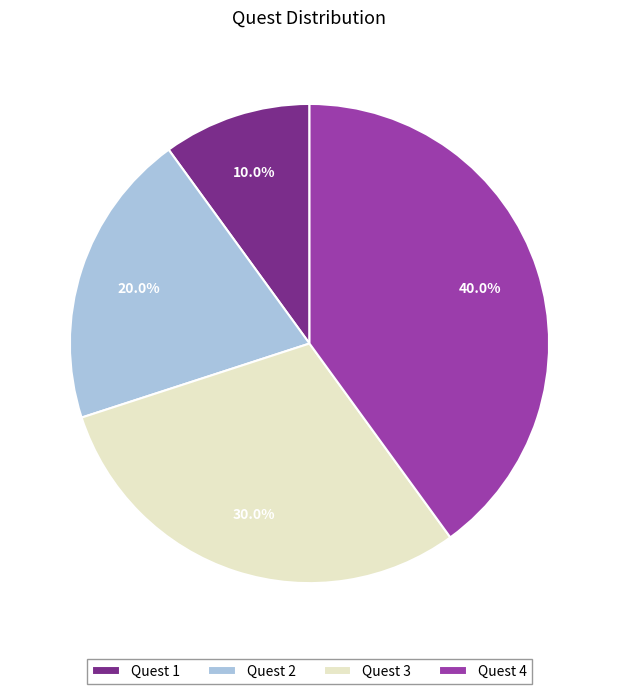

Which slice is the smallest?

Quest 1